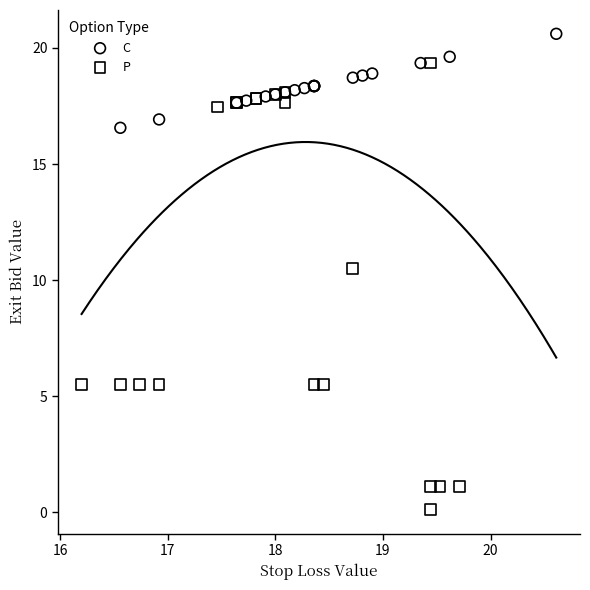

Which series contains the lowest Y value?

P